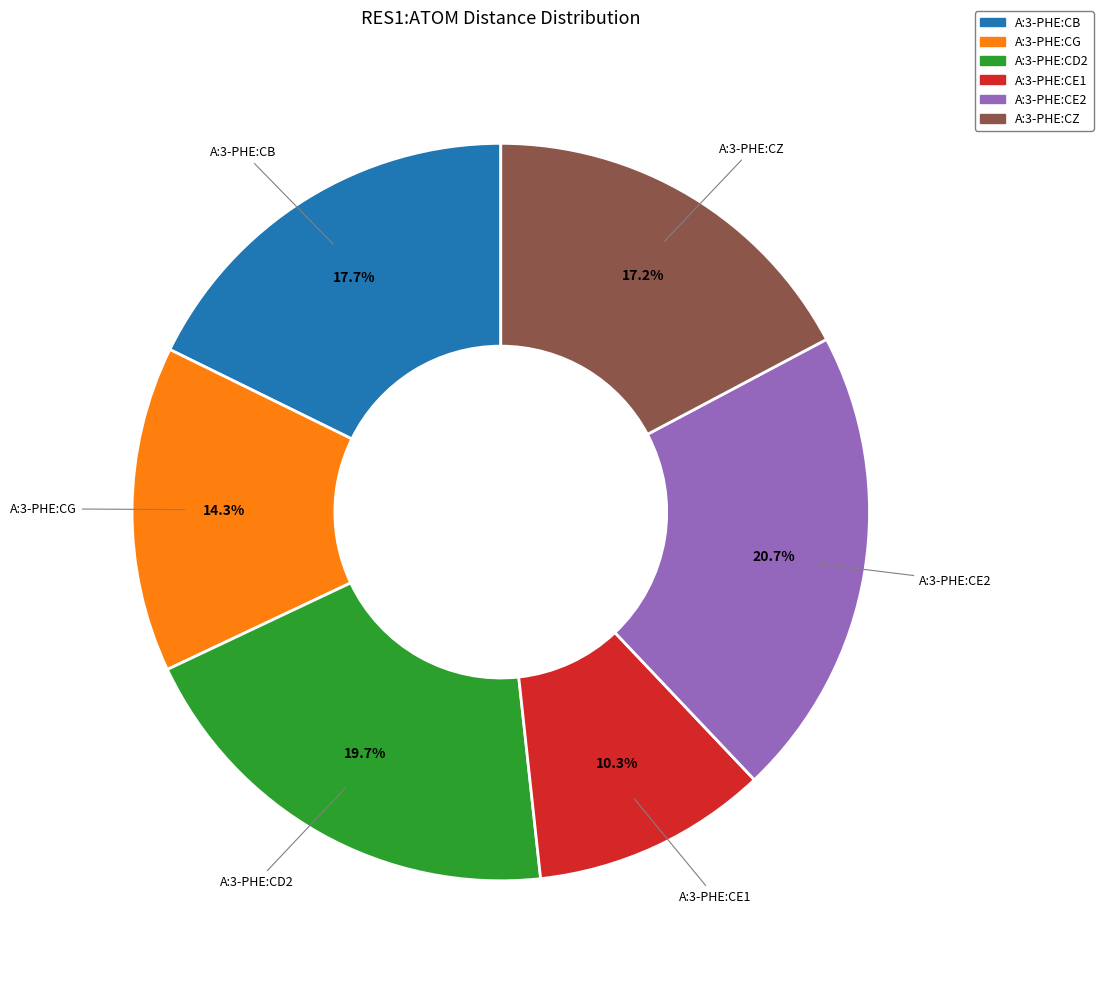

To the nearest percent, what is the combined percentage of A:3-PHE:CZ and A:3-PHE:CB?

35%